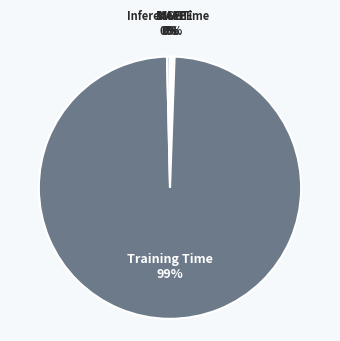

Which has a higher value, Training Time or MAPE?

Training Time